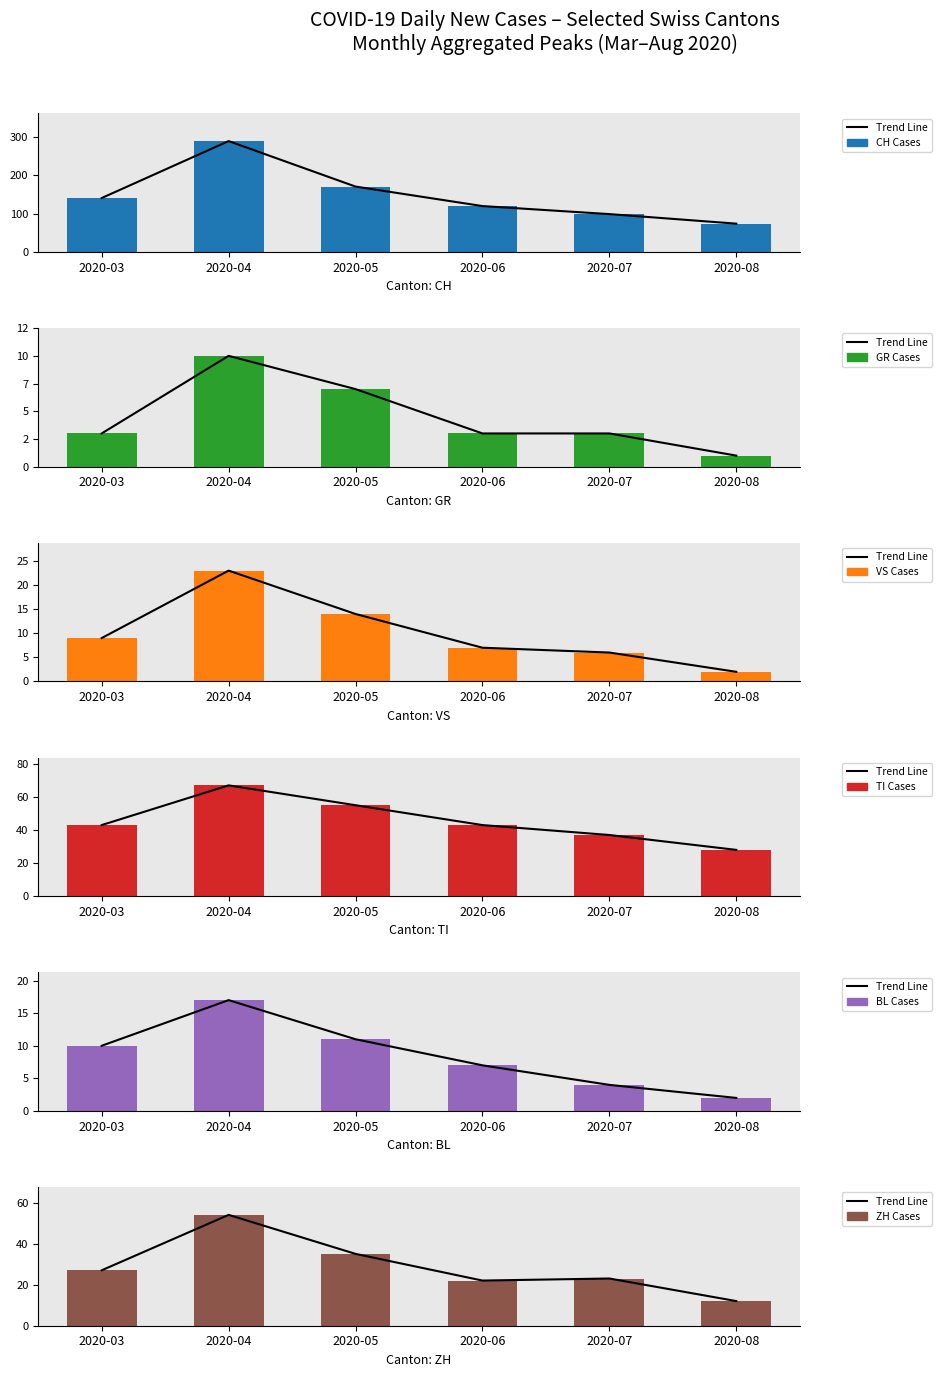

Rank the categories by VS value from highest to lowest.

2020-04, 2020-05, 2020-03, 2020-06, 2020-07, 2020-08